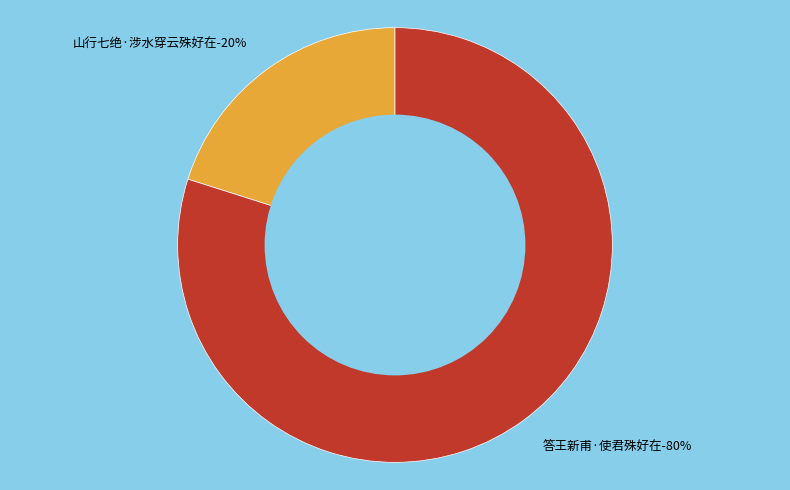

Combined, do 山行七绝·涉水穿云殊好在 and 答王新甫·使君殊好在 account for over 50%?

Yes